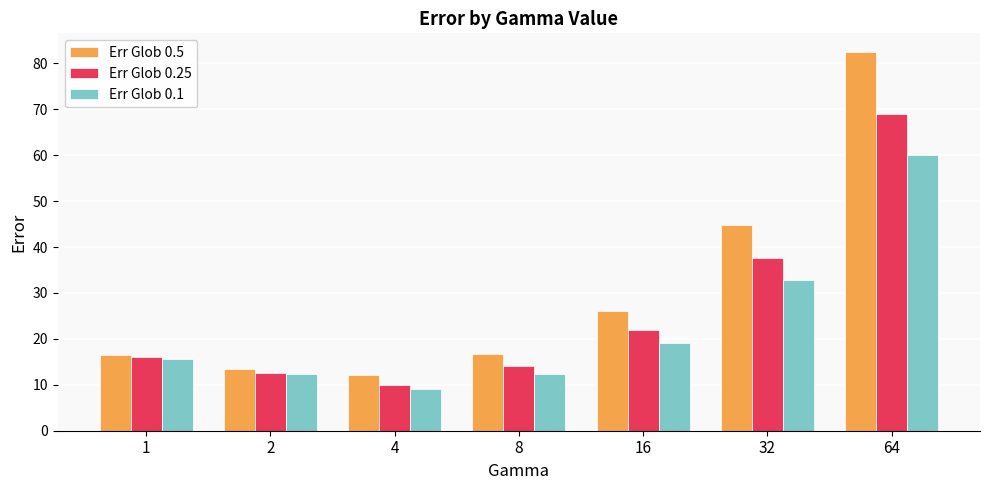

How many groups of bars are there?

7